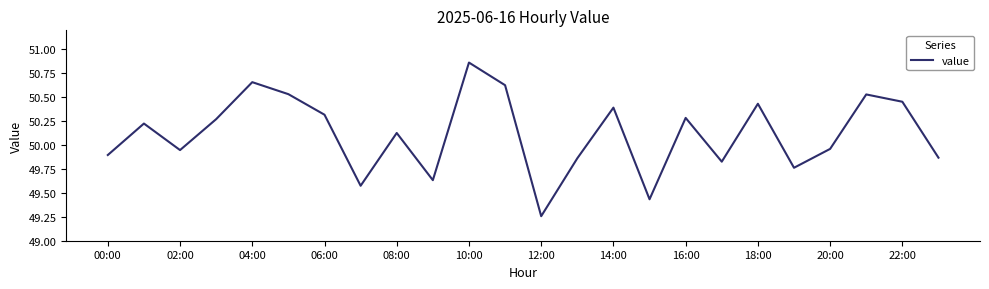

Does the chart have visible grid lines?

No